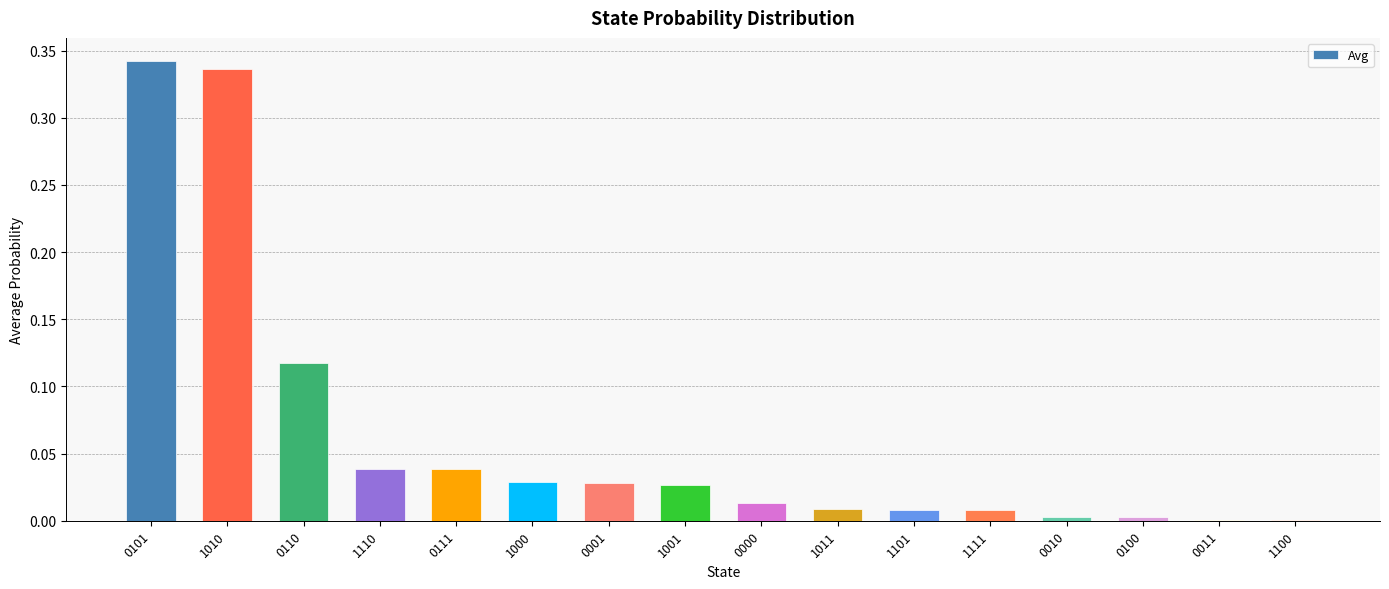

The value at 1001 is 0.0. True or false?

True